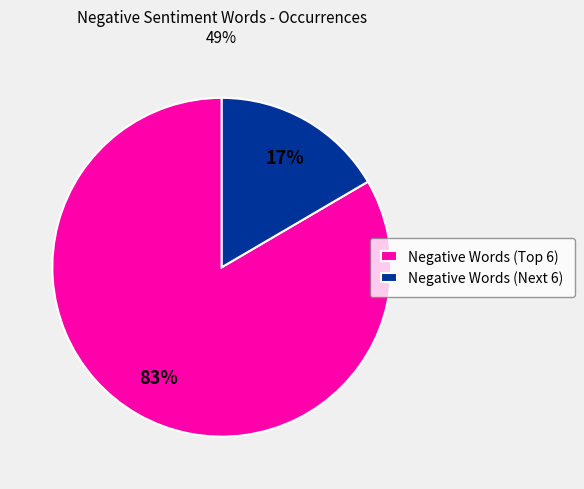

Rank the categories by value from highest to lowest.

Negative Words (Top 6), Negative Words (Next 6)